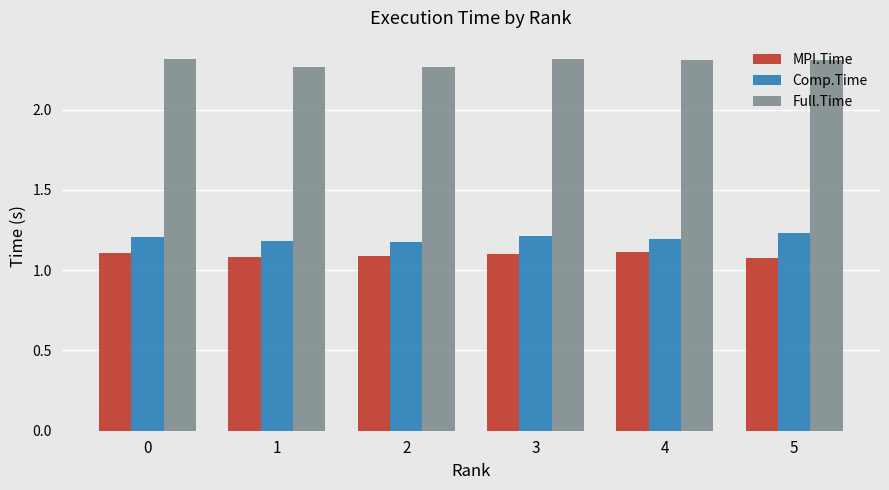

At 3, list the series in order from largest to smallest.

Full.Time, Comp.Time, MPI.Time